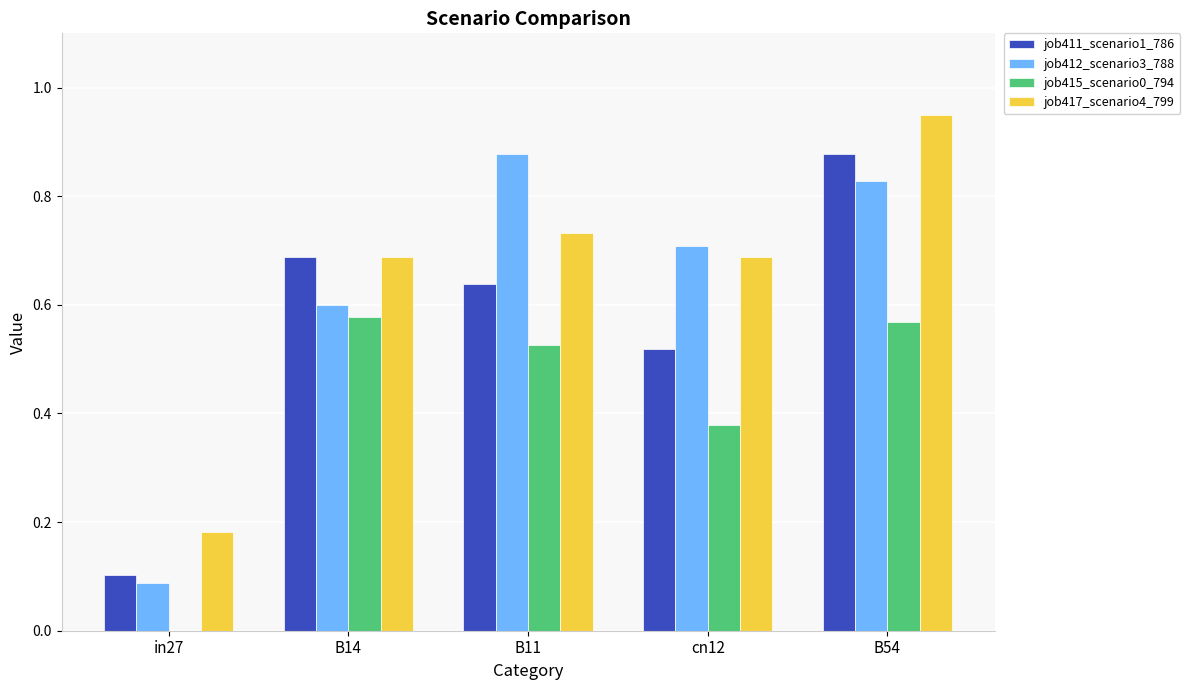

At which category is the sum across all series the highest?

B54